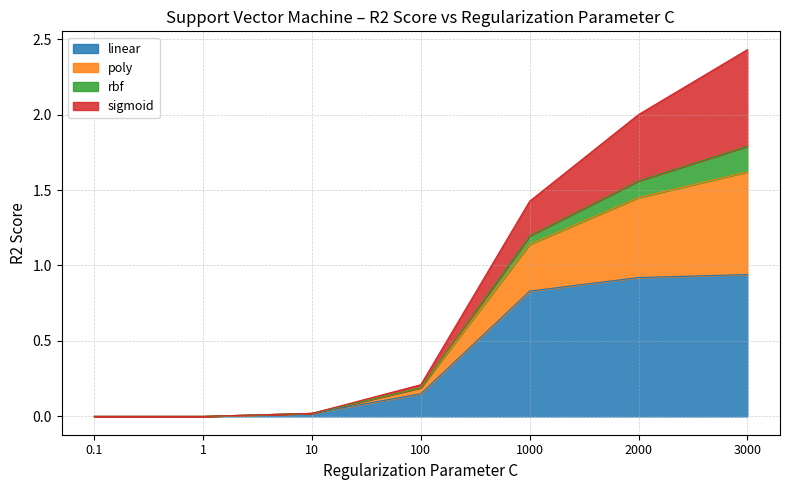

Is it true that linear equals 0.0 at 10?

True